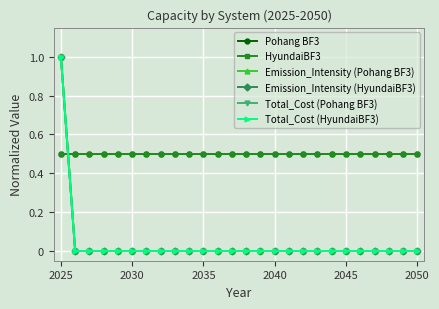

At which label is Total_Cost (Pohang BF3) closest to 0?

2030